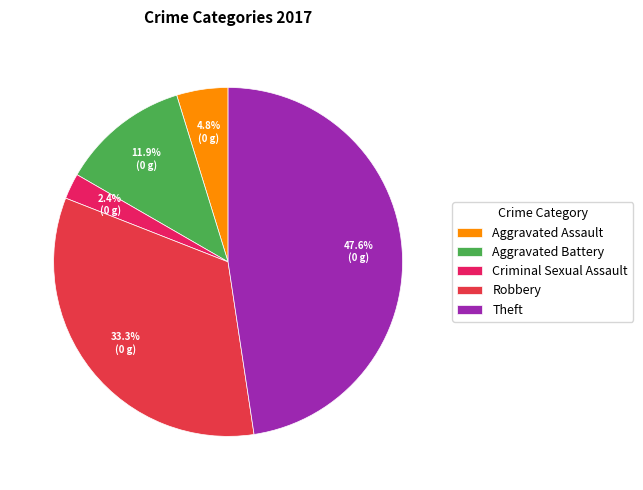

Rank the categories by value from highest to lowest.

Theft, Robbery, Aggravated Battery, Aggravated Assault, Criminal Sexual Assault